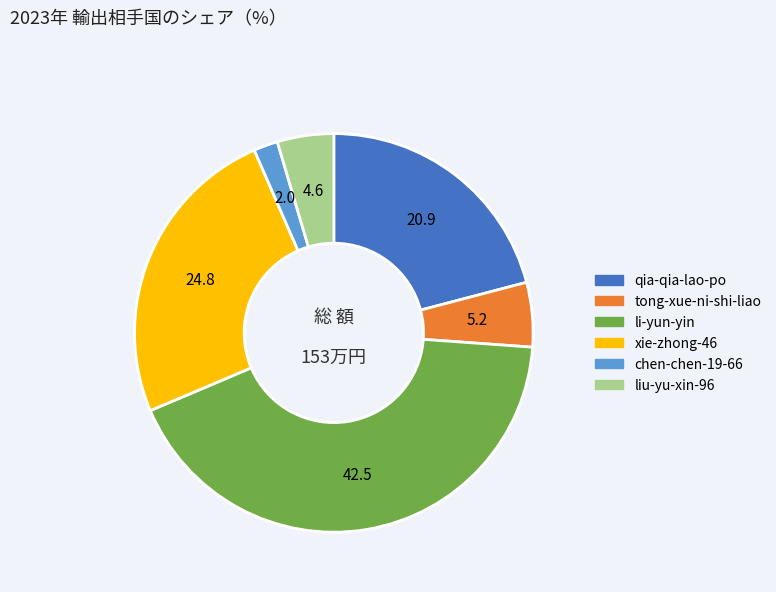

Which category has the biggest portion of the pie?

li-yun-yin